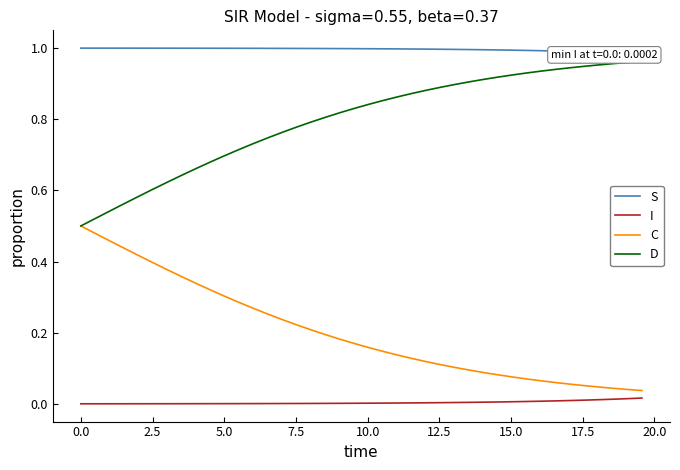

Reading left to right, what are all the values shown in this chart?

S: 1.0	1.0	1.0	1.0	1.0	1.0	1.0	1.0	1.0	1.0	1.0	1.0	1.0	1.0	1.0	1.0	1.0	1.0	1.0	1.0	1.0	1.0	1.0	1.0	1.0	1.0	1.0	1.0	1.0	1.0	1.0	1.0	1.0	1.0	1.0	1.0	1.0	1.0	1.0	1.0
I: 0.0	0.0	0.0	0.0	0.0	0.0	0.0	0.0	0.0	0.0	0.0	0.0	0.0	0.0	0.0	0.0	0.0	0.0	0.0	0.0	0.0	0.0	0.0	0.0	0.0	0.0	0.0	0.0	0.0	0.0	0.0	0.0	0.0	0.0	0.0	0.0	0.0	0.0	0.0	0.0
C: 0.5	0.5	0.5	0.4	0.4	0.4	0.4	0.4	0.3	0.3	0.3	0.3	0.3	0.3	0.2	0.2	0.2	0.2	0.2	0.2	0.2	0.1	0.1	0.1	0.1	0.1	0.1	0.1	0.1	0.1	0.1	0.1	0.1	0.1	0.1	0.1	0.0	0.0	0.0	0.0
D: 0.5	0.5	0.5	0.6	0.6	0.6	0.6	0.6	0.7	0.7	0.7	0.7	0.7	0.7	0.8	0.8	0.8	0.8	0.8	0.8	0.8	0.9	0.9	0.9	0.9	0.9	0.9	0.9	0.9	0.9	0.9	0.9	0.9	0.9	0.9	0.9	1.0	1.0	1.0	1.0